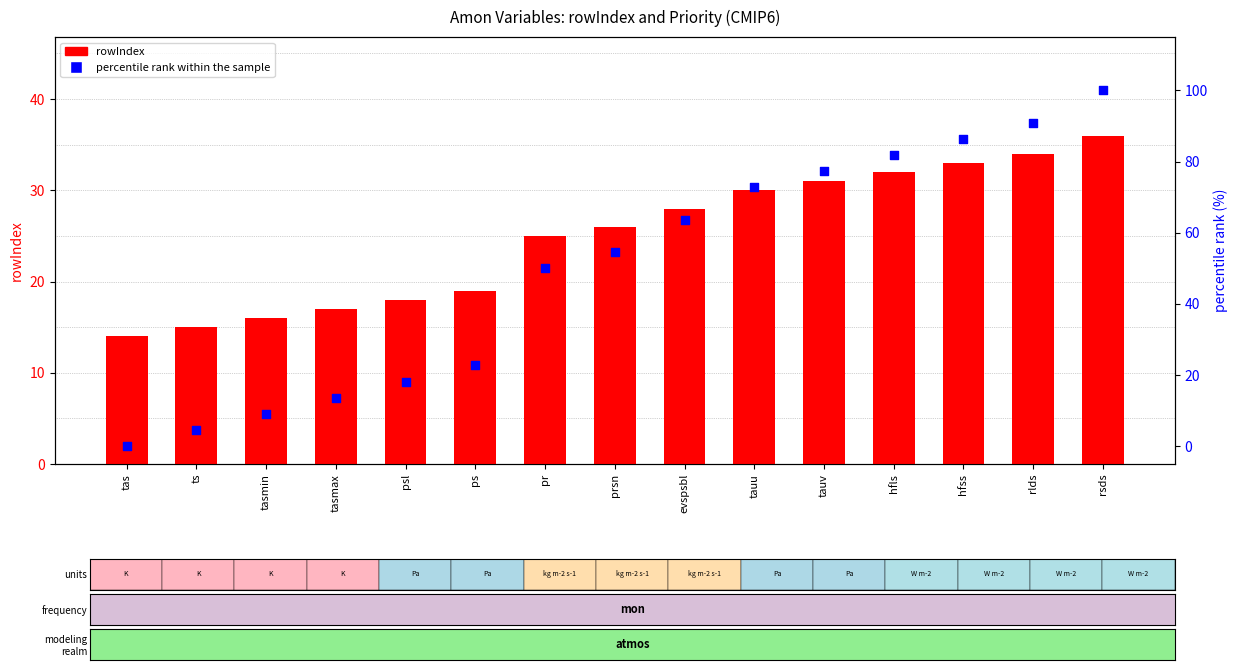

What is the total value across all series at prsn?

80.5